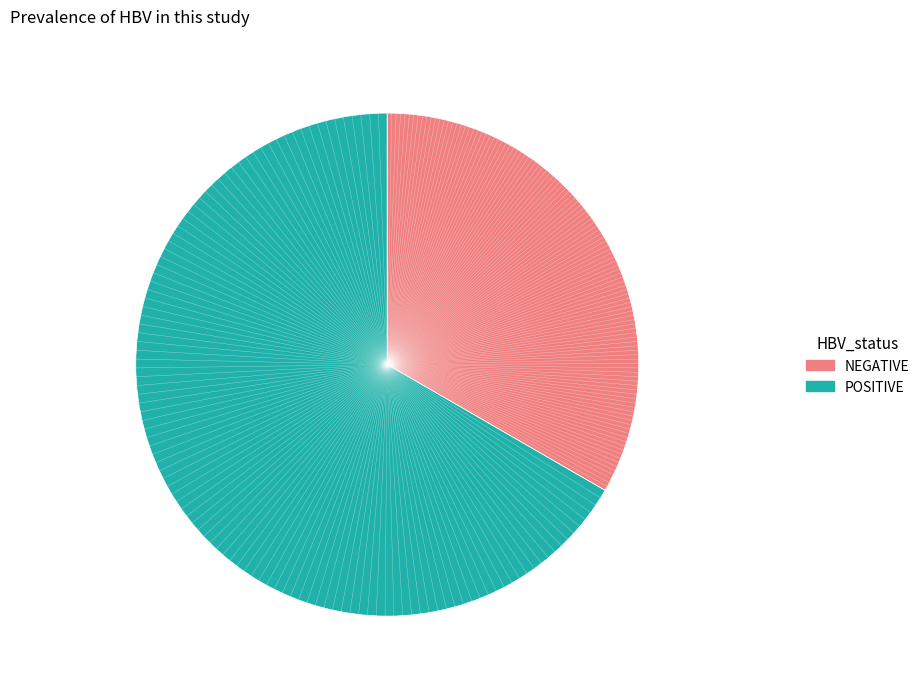

Does any single category account for the majority?

Yes